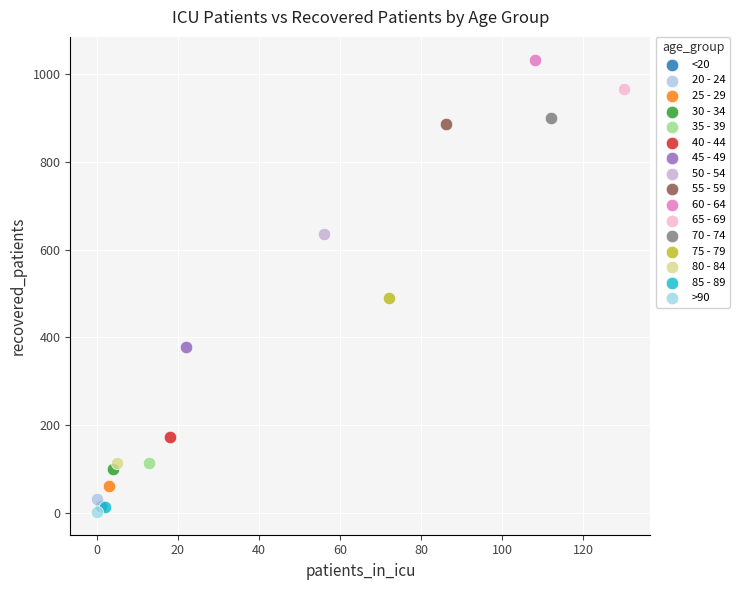

Which series reaches the maximum Y coordinate?

60 - 64